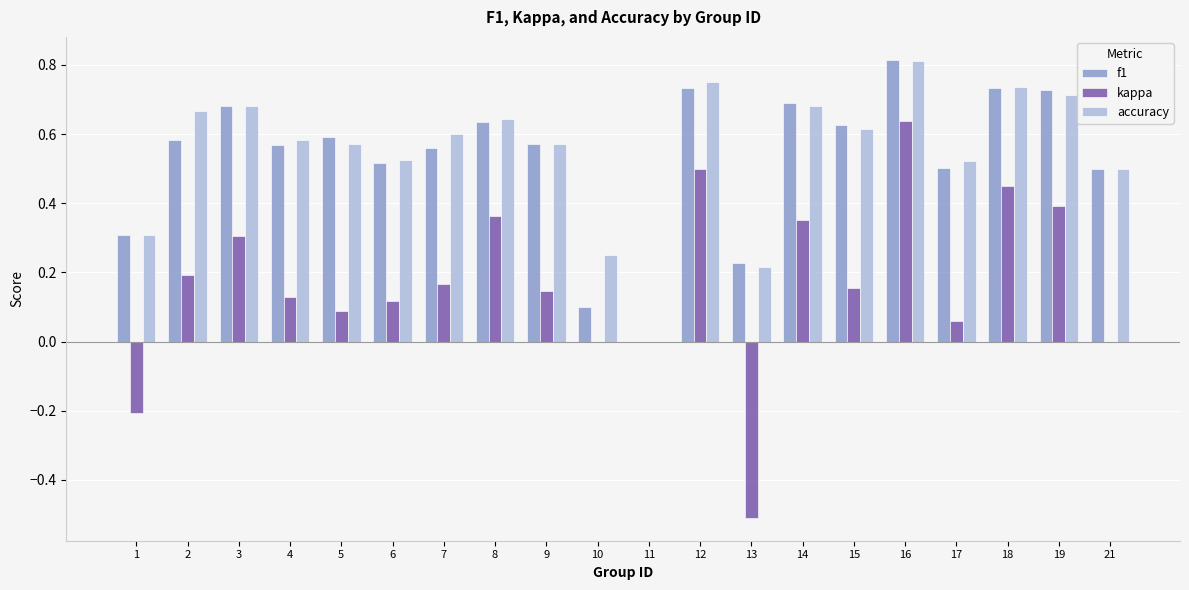

The value of f1 at 2 is 0.6. True or false?

True